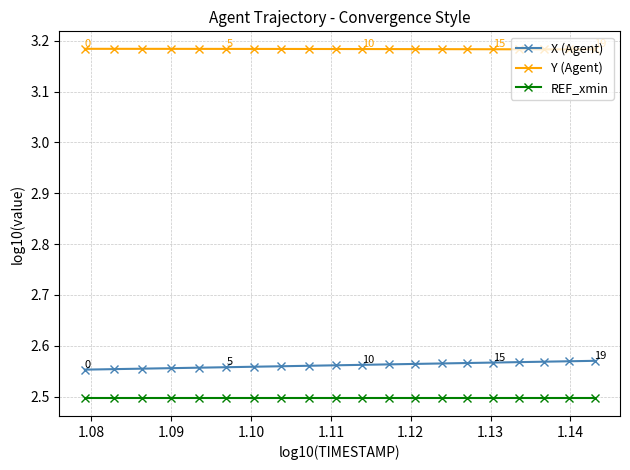

What is the average value of the REF_xmin series?

2.5